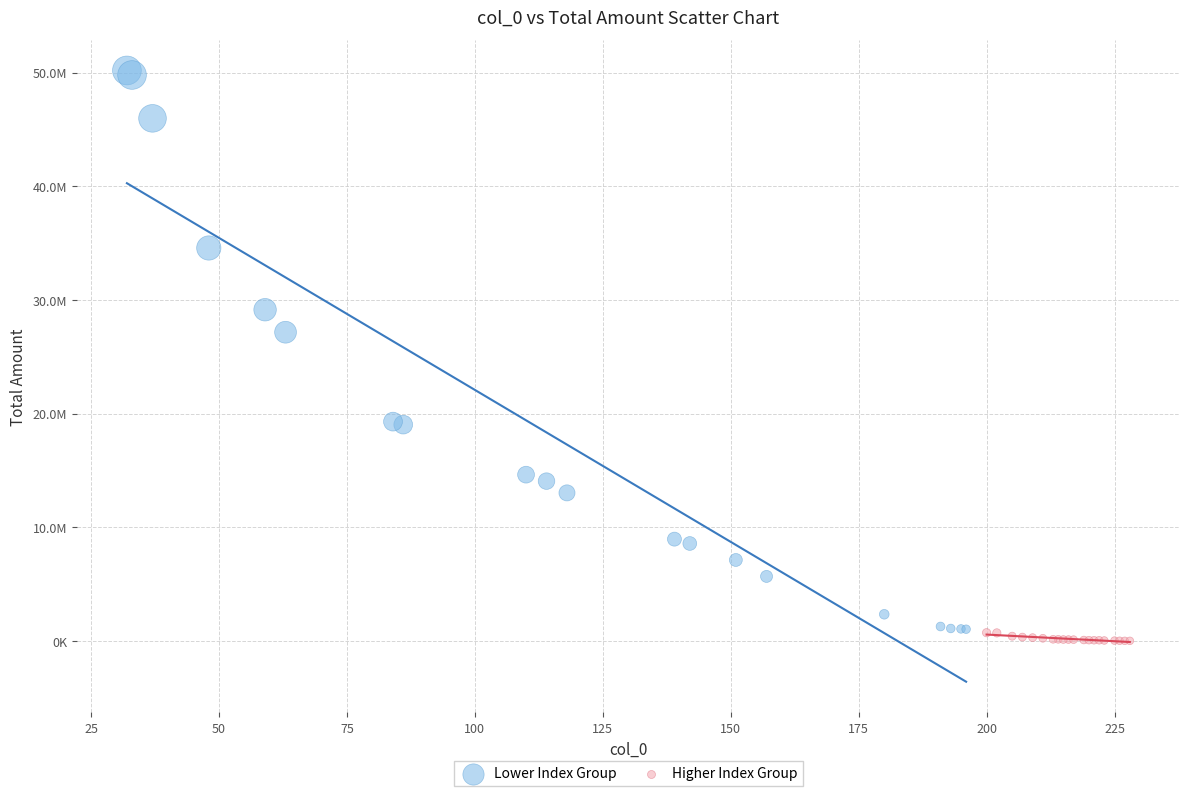

Which series contains the lowest Y value?

Higher Index Group